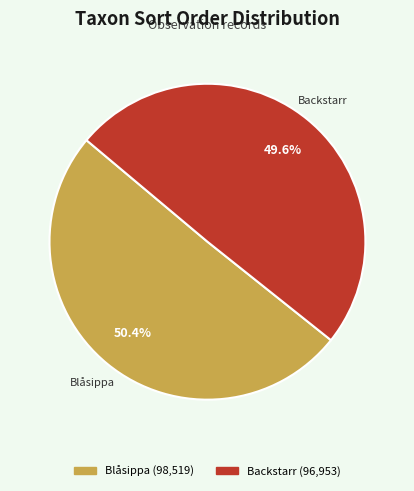

Is there any slice that represents more than half of the pie?

Yes